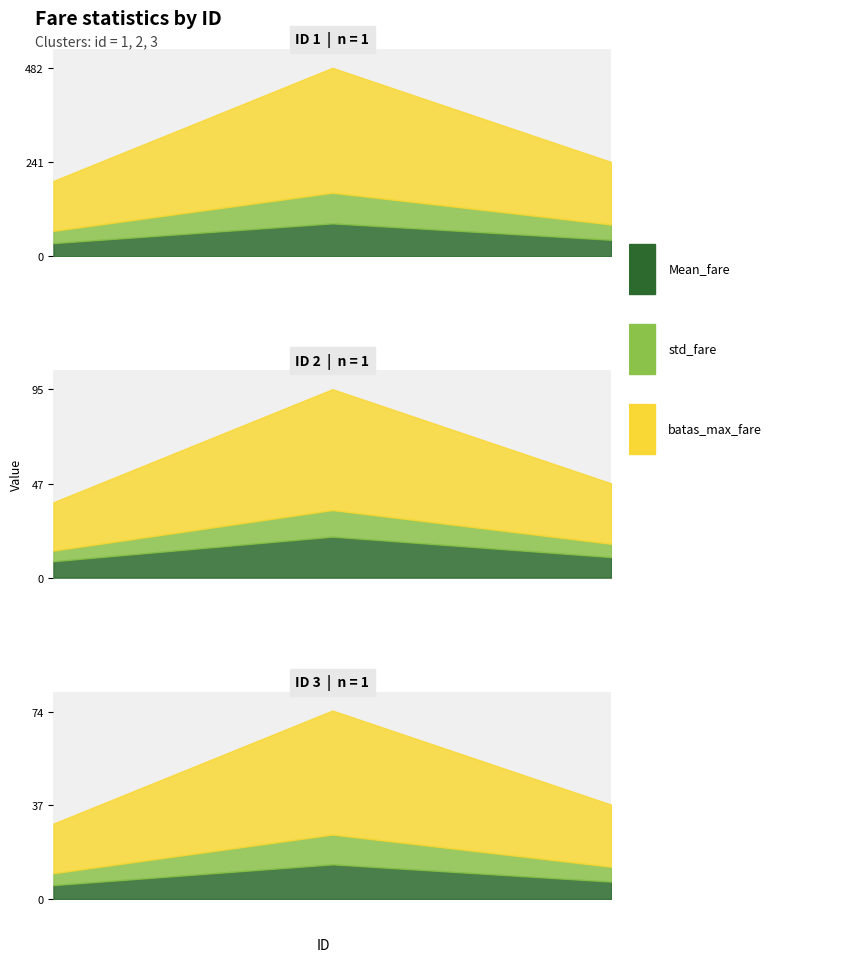

What is the spread (max minus min) of values at 1?

240.9